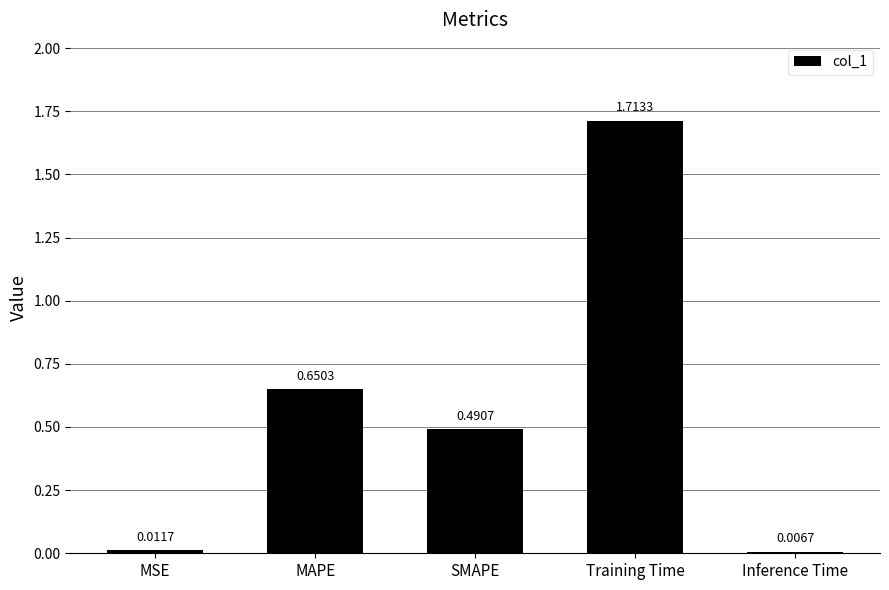

Rank the categories by value from highest to lowest.

Training Time, MAPE, SMAPE, MSE, Inference Time